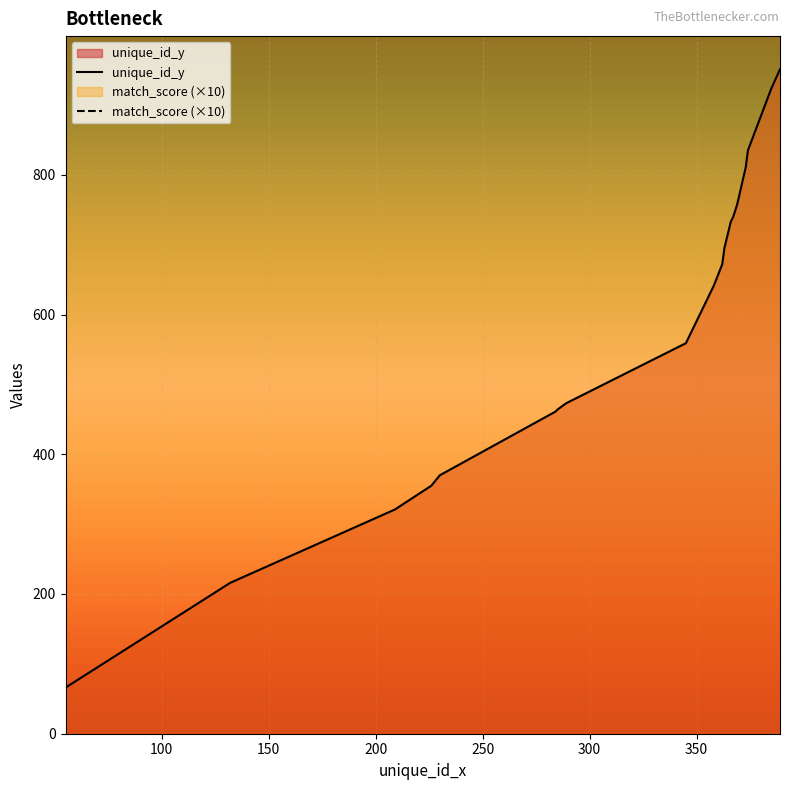

Reading left to right, list all the values displayed in this chart.

66	216	321	355	370	461	464	473	559	641	672	695	733	739	748	758	811	835	924	951